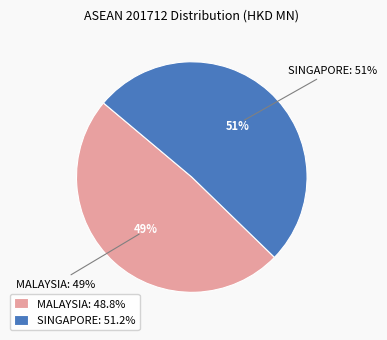

How many segments does this pie chart have?

2